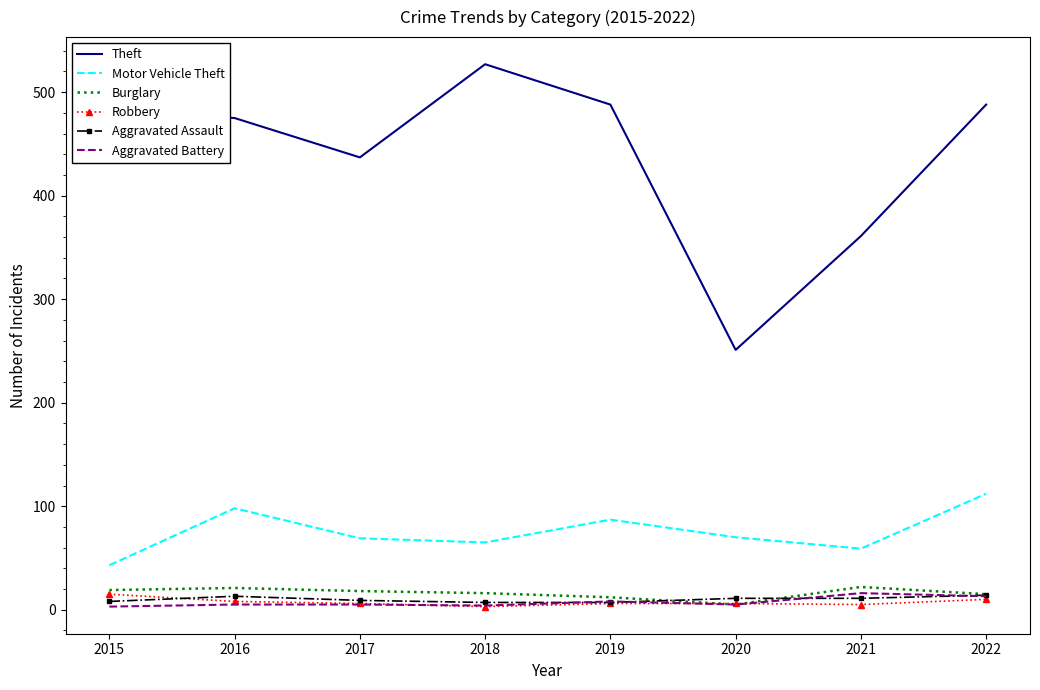

True or false: Motor Vehicle Theft has more than 2 points higher than both neighbors.

False